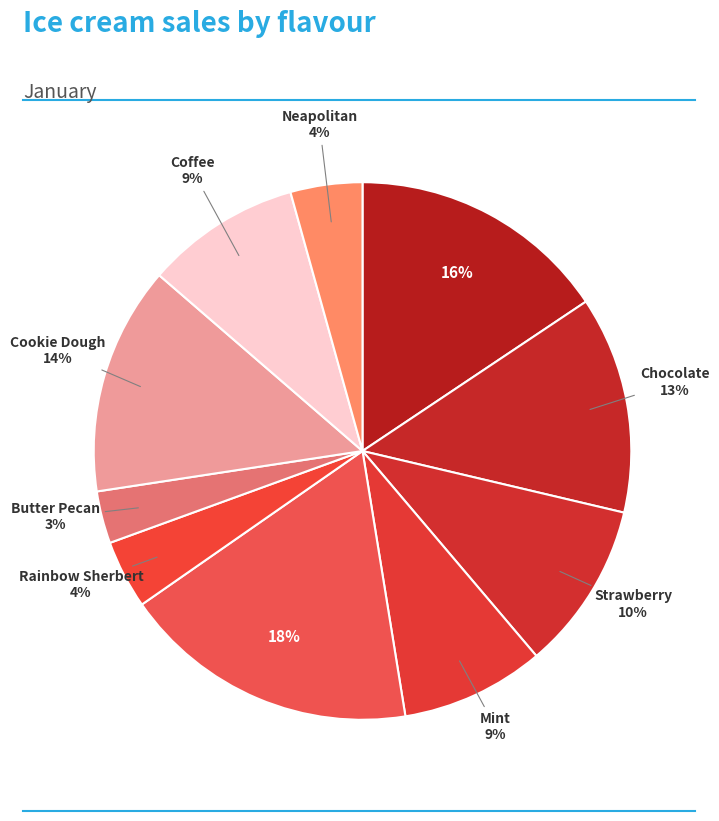

What is the smallest slice in the pie chart?

Butter Pecan